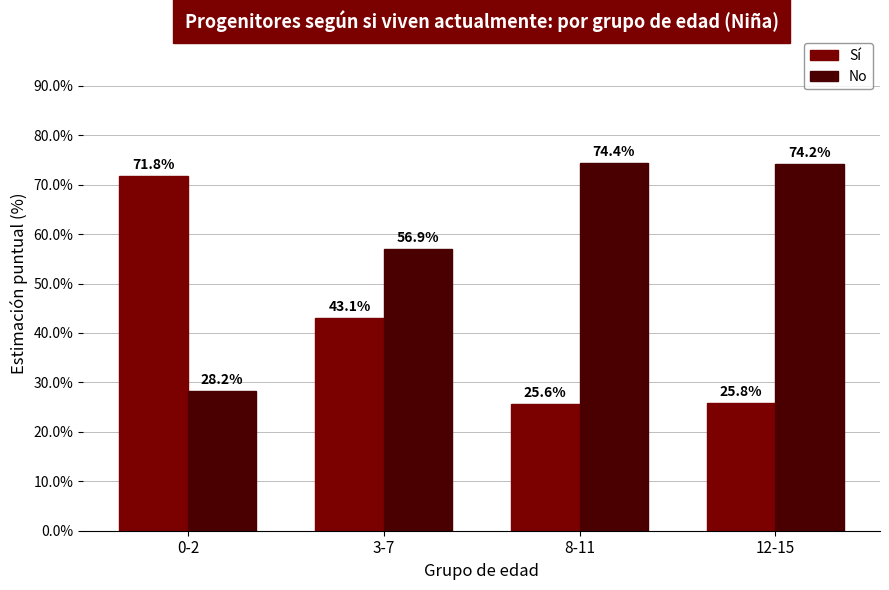

What is the difference between the highest and lowest values at 8-11?

48.8